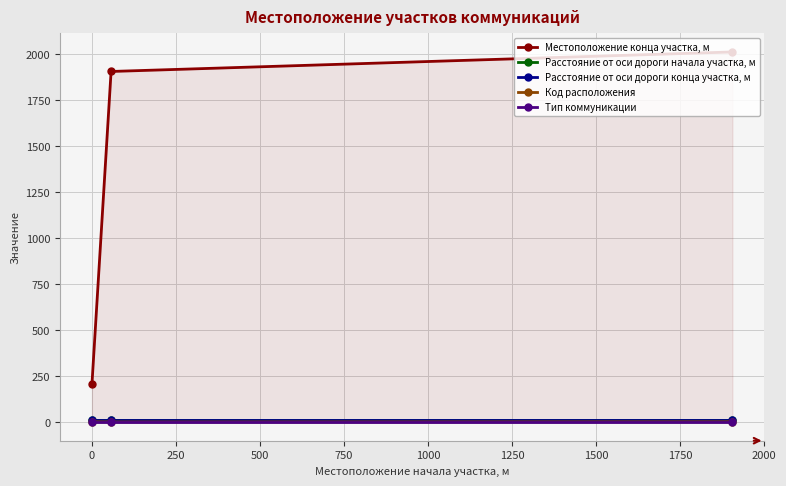

Does the chart have visible grid lines?

Yes